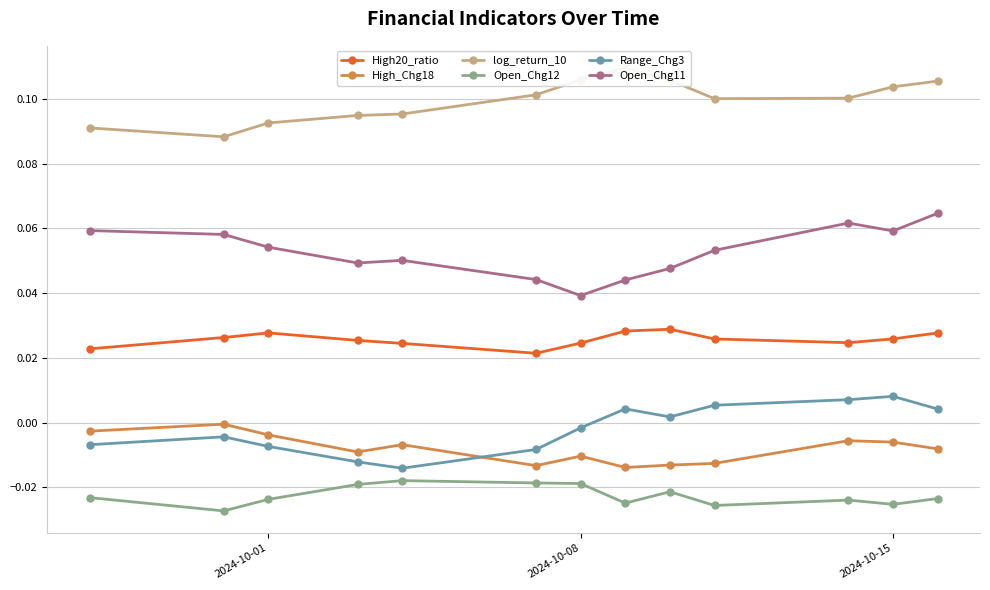

True or false: log_return_10 and High_Chg18 intersect in this chart.

False